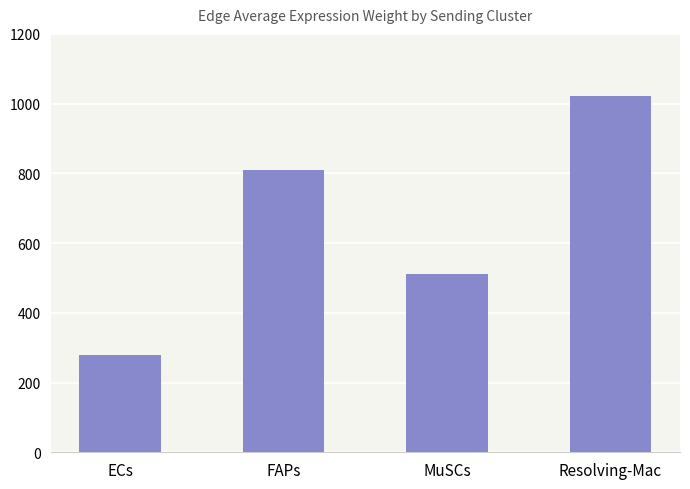

Reading left to right, transcribe all the data shown in this chart.

278.3	810.8	510.1	1022.8